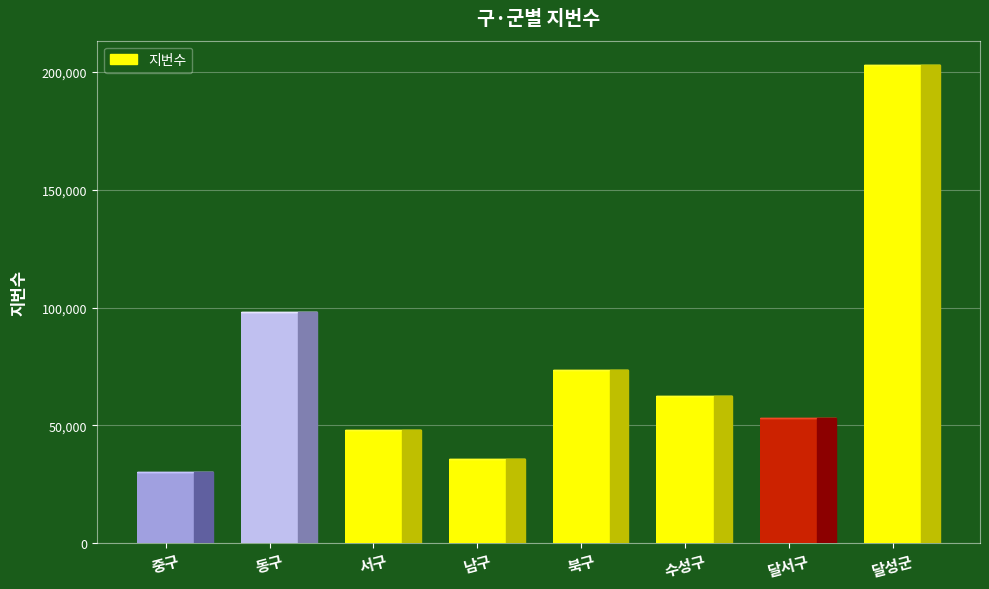

What is the difference between the values at 달서구 and 서구?

5159